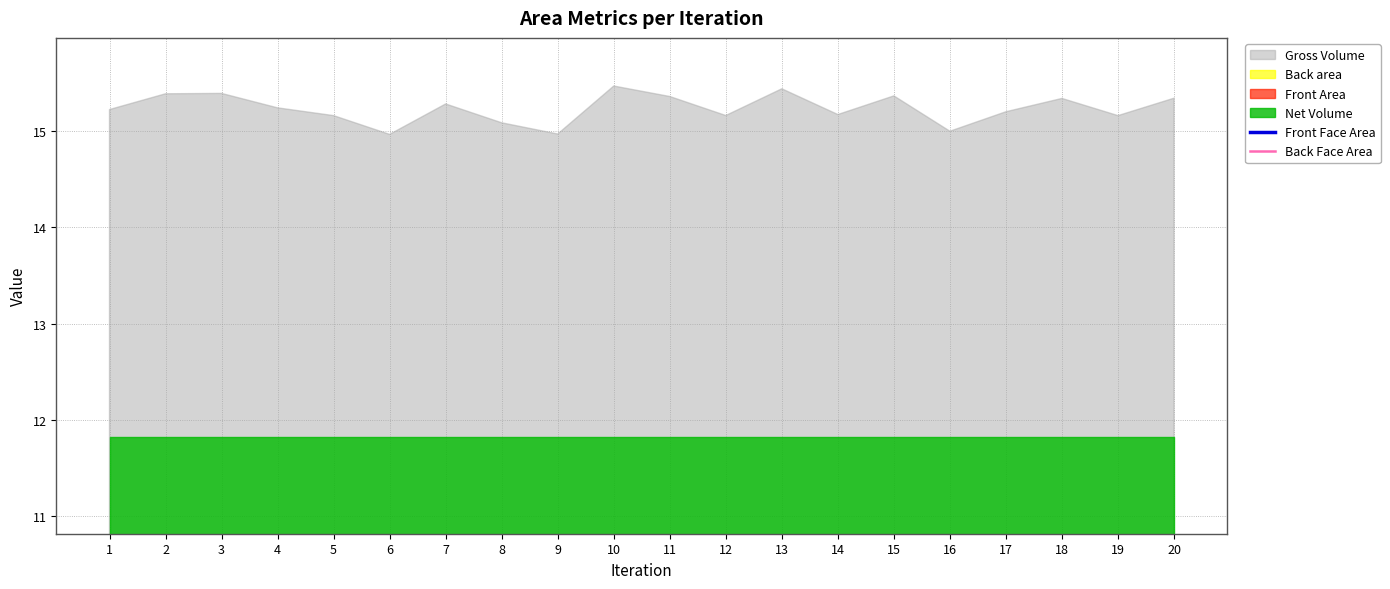

Is the value of Back Face Area at 9 greater than the value of Front Face Area at 5?

Yes